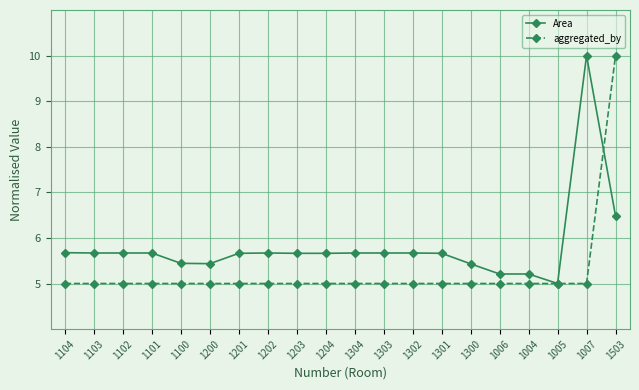

Where is Area nearest to the value 7?

1503